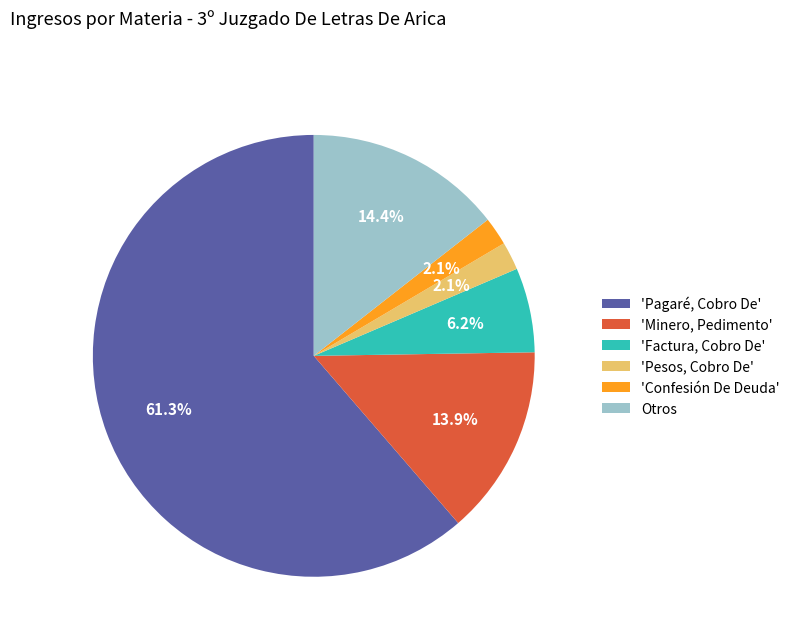

To the nearest percent, what is the average slice percentage?

17%